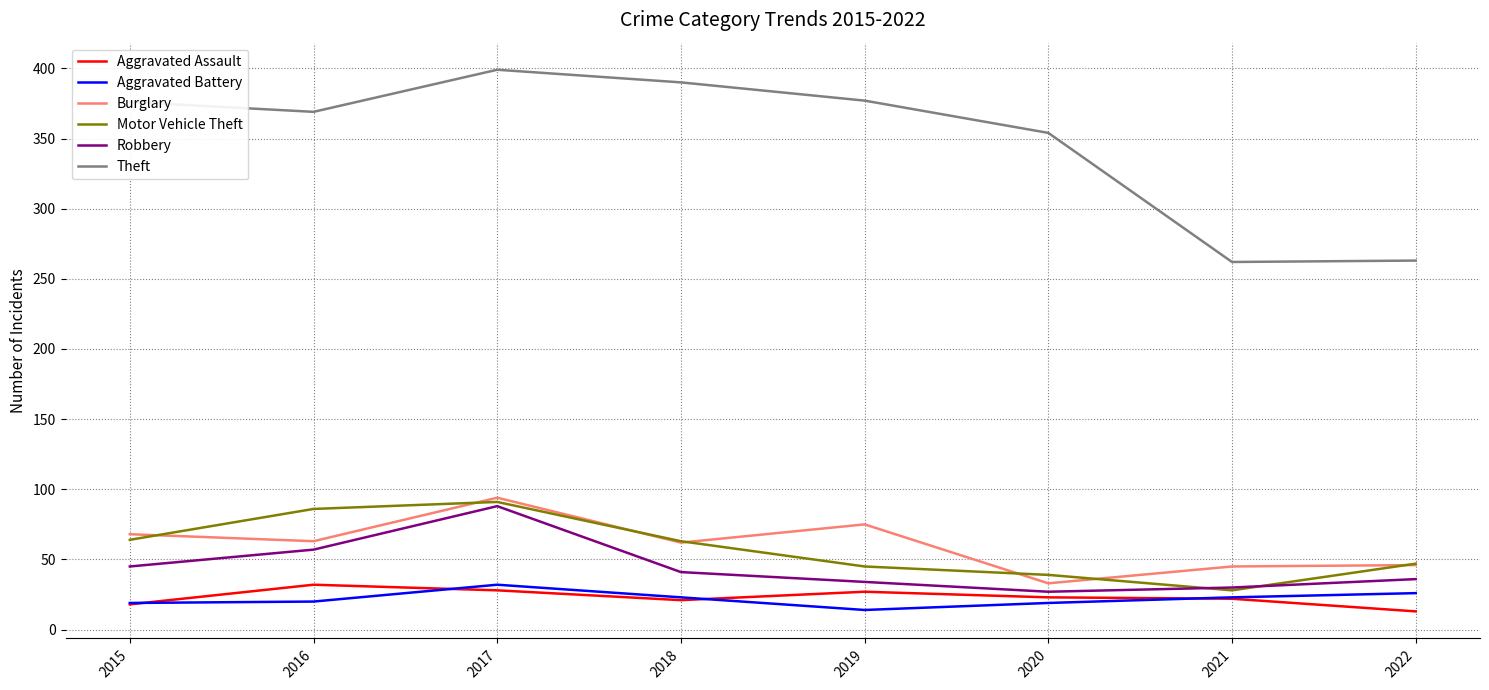

Which series has the largest total across all categories?

Theft